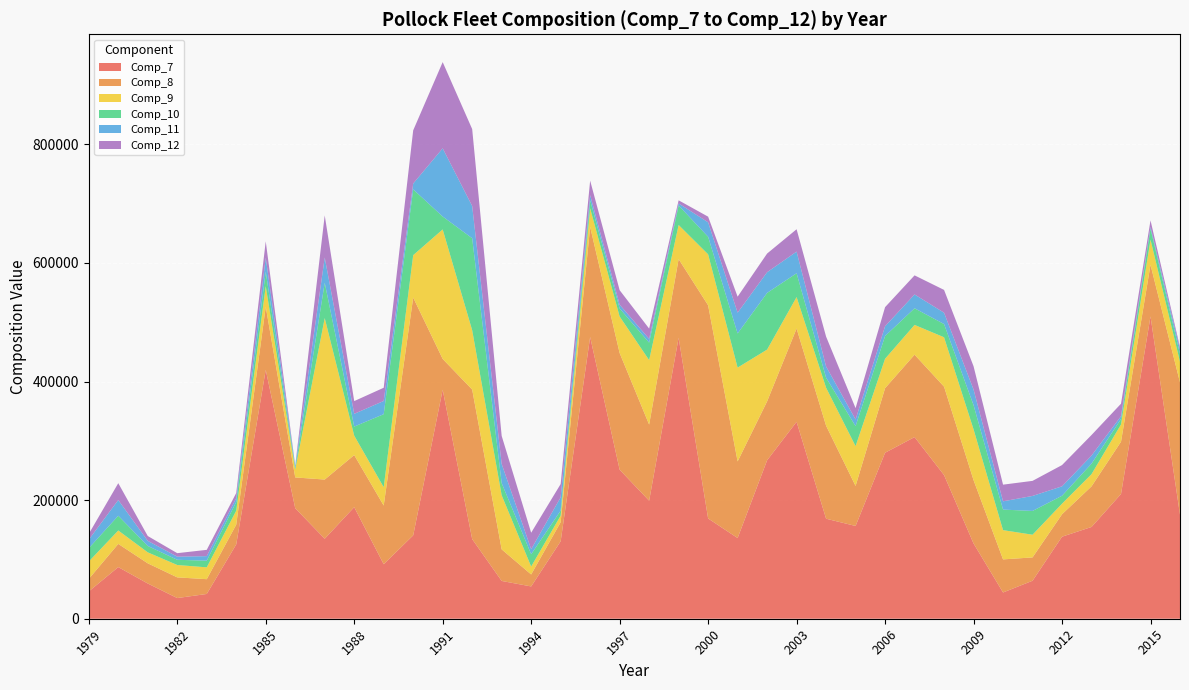

Reading left to right, extract all data points from this chart.

Comp_7: 1979=46046.0	1980=87081.0	1981=59408.0	1982=34858.0	1983=41772.0	1984=125385.0	1985=419635.0	1986=186362.0	1987=134876.0	1988=188144.0	1989=91901.0	1990=140627.0	1991=386167.0	1992=134308.0	1993=63710.3	1994=54462.4	1995=130590.0	1996=475118.0	1997=251336.0	1998=199049.0	1999=473743.0	2000=169067.0	2001=136069.0	2002=267194.0	2003=332057.0	2004=168677.0	2005=156439.0	2006=279903.0	2007=306316.0	2008=242252.0	2009=126940.0	2010=44263.6	2011=64059.2	2012=138349.0	2013=154749.0	2014=210358.0	2015=509826.0	2016=175485.3
Comp_8: 1979=21030.0	1980=39105.0	1981=34033.0	1982=34897.0	1983=24930.0	1984=33321.0	1985=106493.0	1986=51911.0	1987=99830.0	1988=87837.0	1989=98996.0	1990=400979.0	1991=51933.4	1992=252161.0	1993=53256.5	1994=20196.2	1995=32209.4	1996=185612.0	1997=196723.0	1998=128342.0	1999=132714.0	2000=359491.0	2001=129178.0	2002=99315.8	2003=157346.0	2004=156876.0	2005=67472.6	2006=108900.0	2007=138972.0	2008=149108.0	2009=106863.0	2010=55814.0	2011=39350.7	2012=37855.3	2013=68491.7	2014=88198.2	2015=86987.5	2016=223115.7
Comp_9: 1979=29351.0	1980=22622.0	1981=18512.0	1982=20859.0	1983=19978.0	1984=23506.0	1985=34631.0	1986=13205.0	1987=272284.0	1988=32796.0	1989=30935.0	1990=71510.0	1991=218379.0	1992=100104.0	1993=91219.6	1994=13365.8	1995=11078.1	1996=31412.2	1997=61581.5	1998=108710.0	1999=57528.2	2000=85963.9	2001=158270.0	2002=87377.1	2003=53033.4	2004=64043.5	2005=67084.8	2006=49617.9	2007=50196.1	2008=83280.2	2009=85673.1	2010=49326.1	2011=38264.7	2012=17807.8	2013=20583.6	2014=29098.0	2015=42527.3	2016=34719.4
Comp_10: 1979=22488.0	1980=24878.0	1981=10750.0	1982=8798.0	1983=11195.0	1984=14656.0	1985=24452.0	1986=2905.0	1987=59537.0	1988=15275.0	1989=123102.0	1990=110913.0	1991=21789.4	1992=155077.0	1993=20486.7	1994=20711.4	1995=8482.9	1996=13429.9	1997=13563.2	1998=29493.1	1999=32891.6	2000=29599.2	2001=57543.4	2002=95564.0	2003=40166.6	2004=16920.1	2005=33733.3	2006=38353.7	2007=28038.4	2008=22297.0	2009=40671.0	2010=34655.3	2011=40092.7	2012=13400.2	2013=17703.9	2014=9132.3	2015=18550.0	2016=13155.0
Comp_11: 1979=14414.0	1980=26468.0	1981=8634.0	1982=5250.0	1983=7665.0	1984=6650.0	1985=23506.0	1986=3512.0	1987=42616.0	1988=21478.0	1989=22292.0	1990=9839.0	1991=114990.0	1992=54319.7	1993=32304.6	1994=8554.2	1995=22384.0	1996=8813.4	1997=6420.1	1998=6326.5	1999=3480.4	2000=24372.6	2001=35104.2	2002=34869.3	2003=36510.1	2004=18864.0	2005=11246.6	2006=16420.0	2007=23321.2	2008=19102.3	2009=26384.3	2010=13933.6	2011=25315.0	2012=15875.3	2013=13614.9	2014=4790.5	2015=2852.5	2016=7889.9
Comp_12: 1979=9767.0	1980=28435.0	1981=8142.0	1982=5901.0	1983=10629.0	1984=8568.0	1985=27681.0	1986=512.0	1987=70992.0	1988=21478.0	1989=22292.0	1990=89727.0	1991=145388.1	1992=129750.3	1993=47384.5	1994=27746.9	1995=22384.0	1996=24385.5	1997=24425.4	1998=17358.6	1999=5230.4	2000=9519.4	2001=26962.0	2002=31498.9	2003=37700.3	2004=50363.9	2005=19154.2	2006=32233.2	2007=32196.0	2008=38465.2	2009=39268.5	2010=28103.3	2011=25402.6	2012=35840.9	2013=34675.5	2014=21043.8	2015=11017.8	2016=3609.1